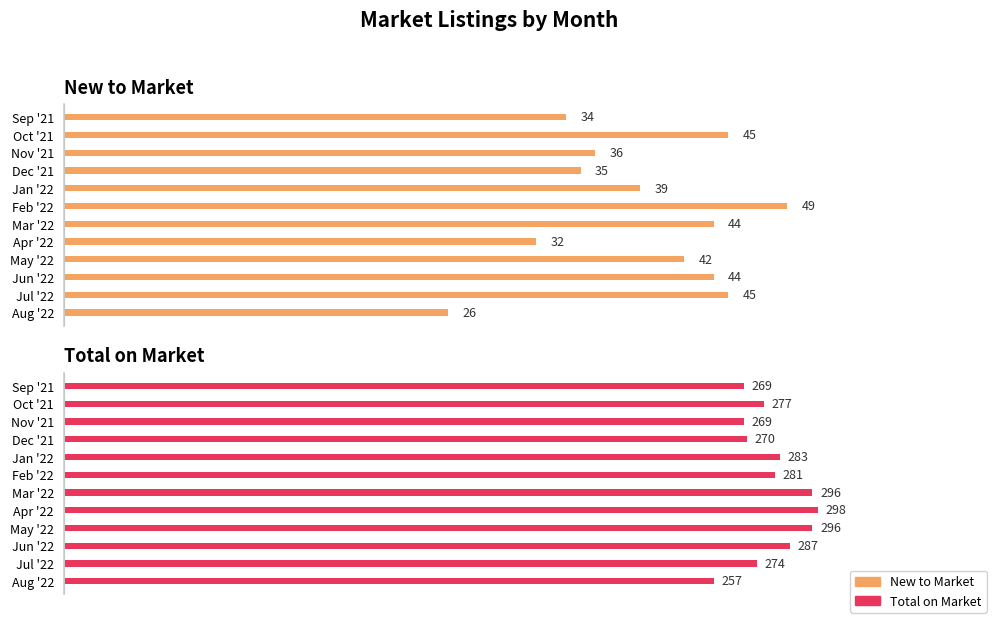

Which series has the widest spread of values?

Total on Market